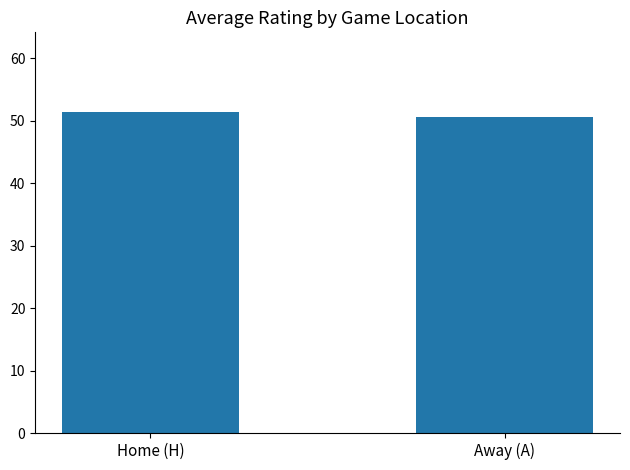

What is the label of the 1st bar from the right?

Away (A)